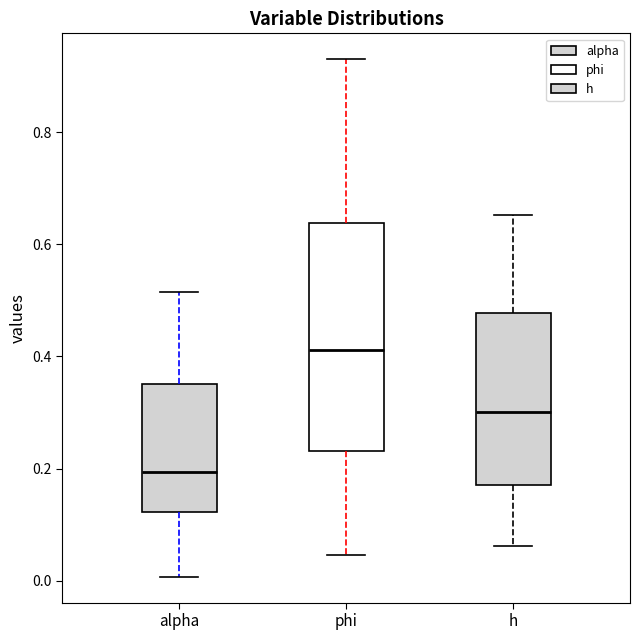

Which box's median line is the lowest?

alpha